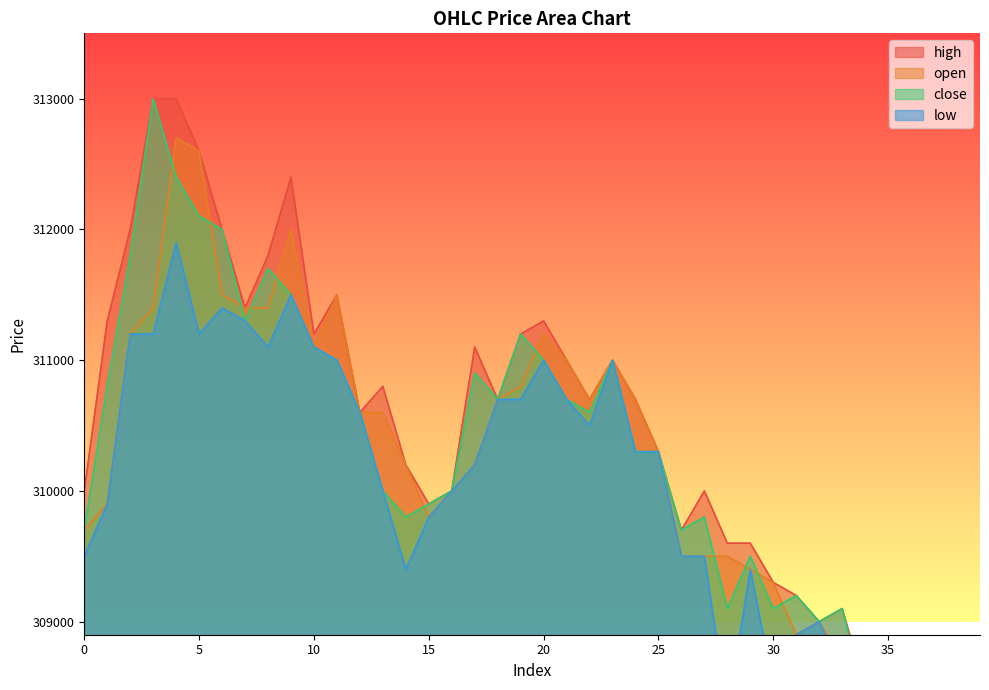

What is the approximate value of high at 19?

311200